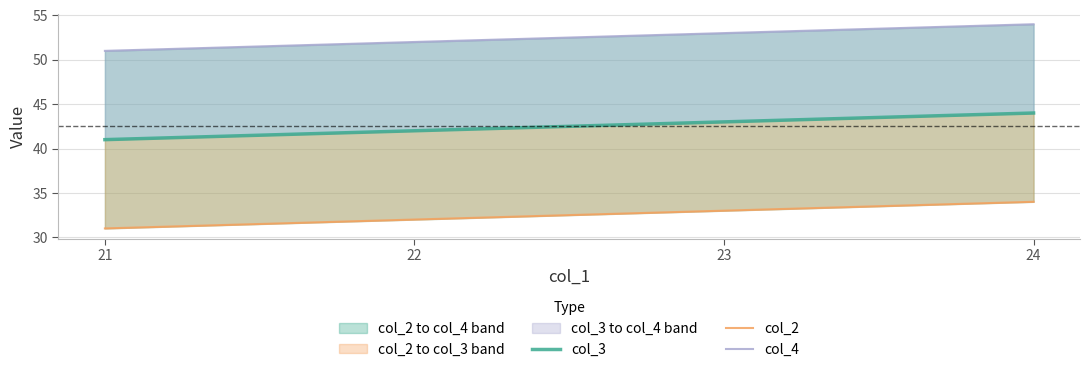

At how many categories does at least one series exceed 39?

4